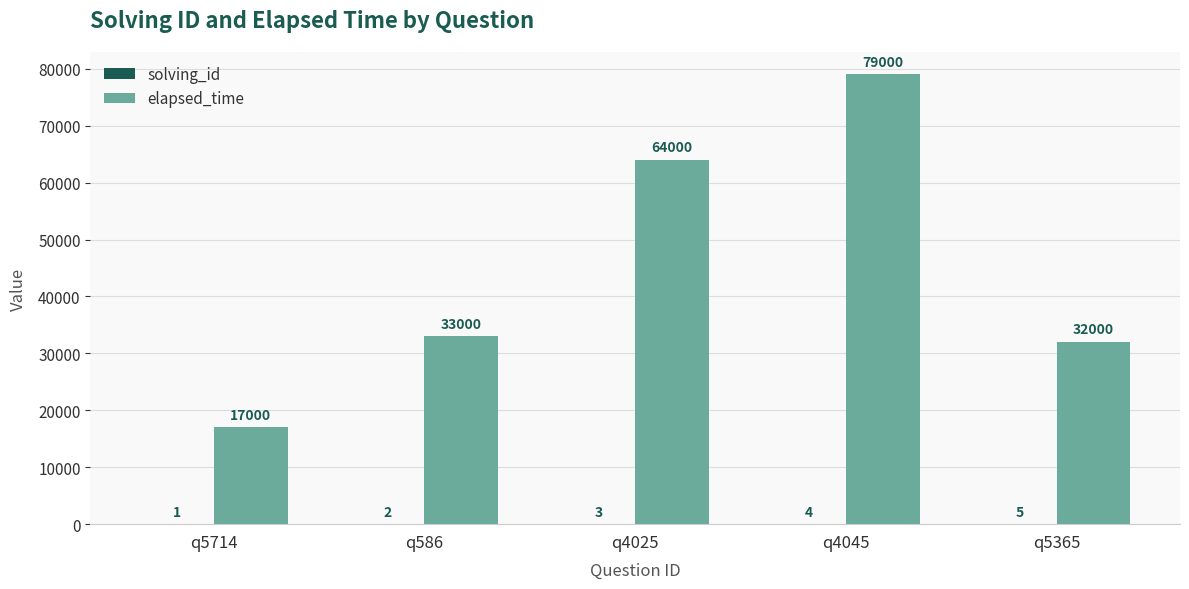

What is the total value across all series at q5714?

17001